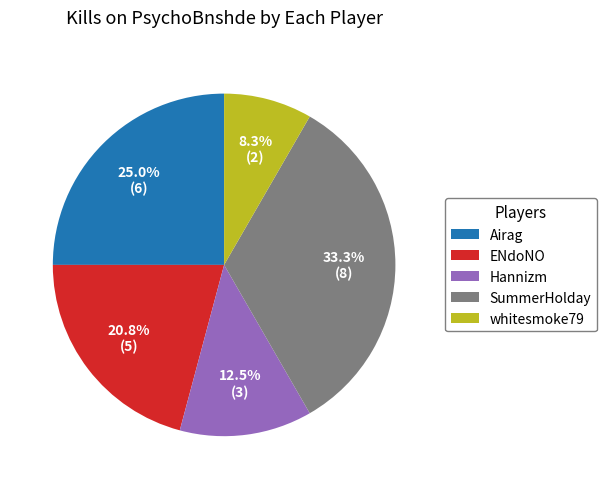

Rank the categories by value from highest to lowest.

SummerHolday, Airag, ENdoNO, Hannizm, whitesmoke79